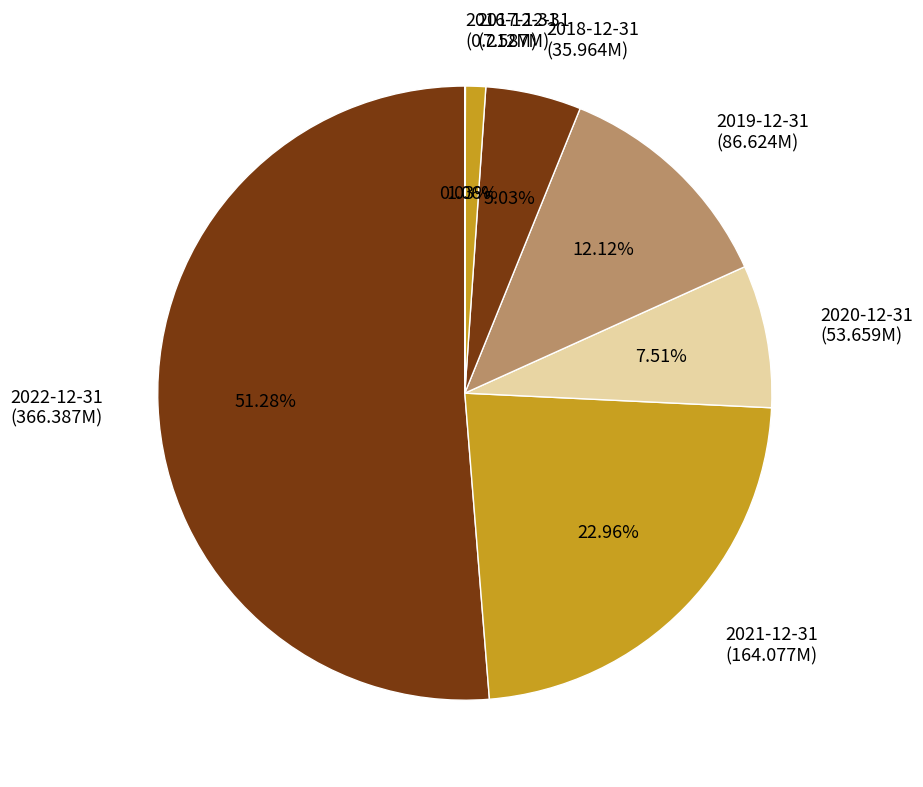

Does 2022-12-31 account for over 50% of the chart?

Yes